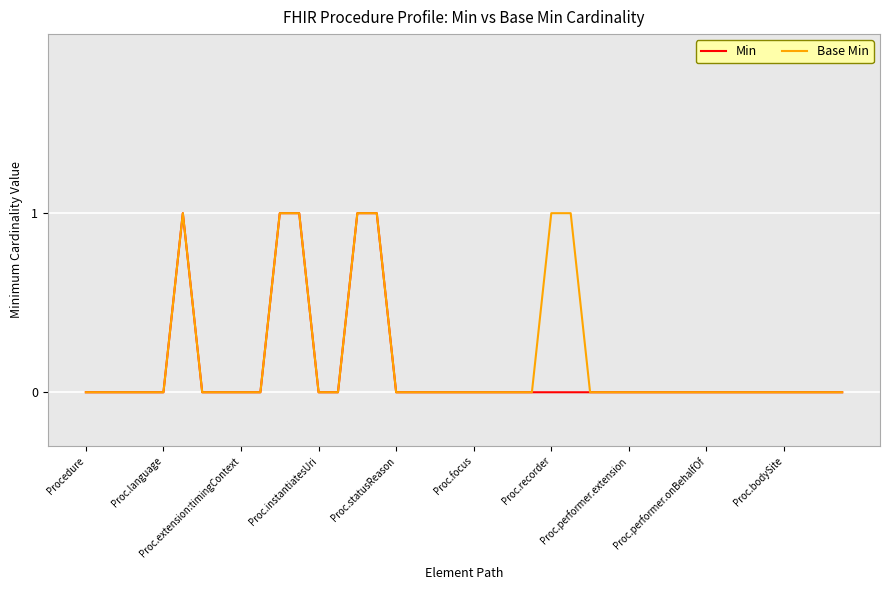

Count the number of categories in the chart.

40